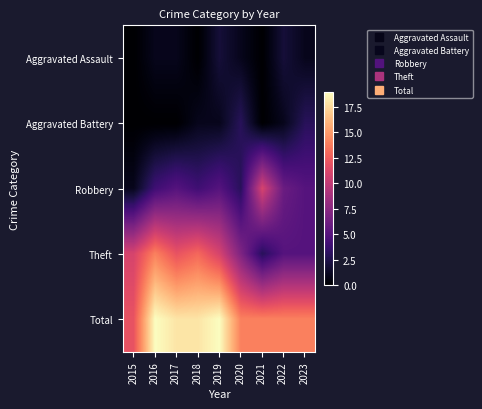

List the series in order of their peak value, lowest first.

Aggravated Assault, Aggravated Battery, Robbery, Theft, Total